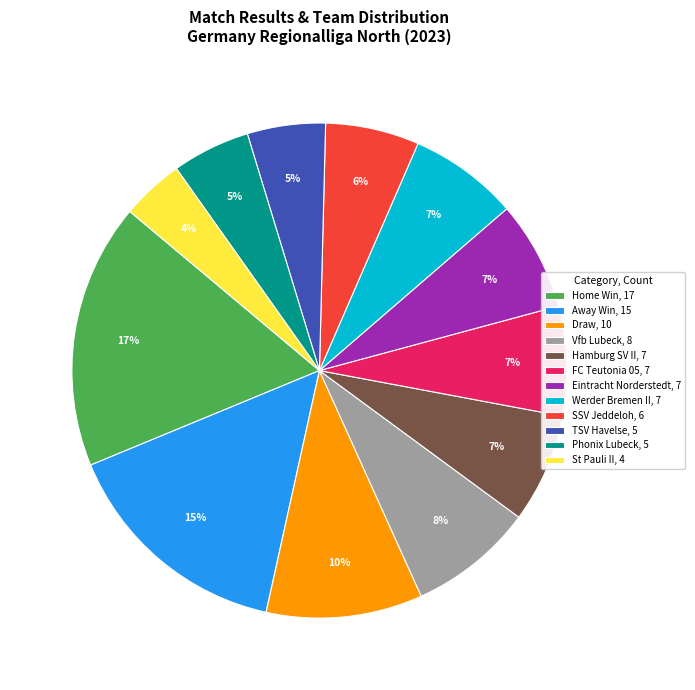

Is the sum of FC Teutonia 05, 7 and Phonix Lubeck, 5 greater than half?

No